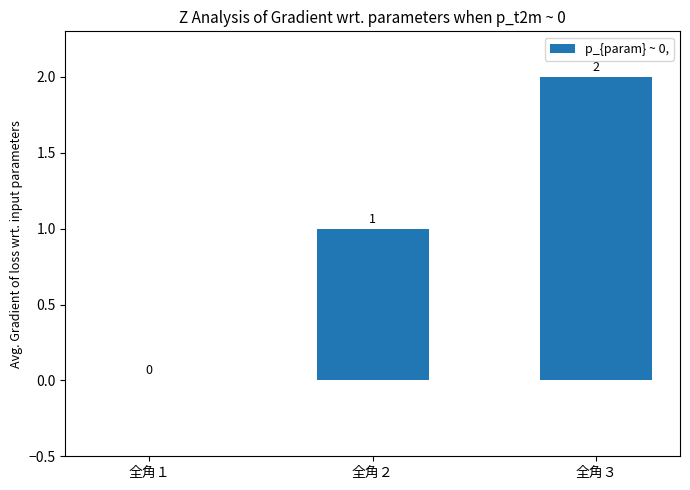

Are the bars grouped side by side (vs. stacked)?

No